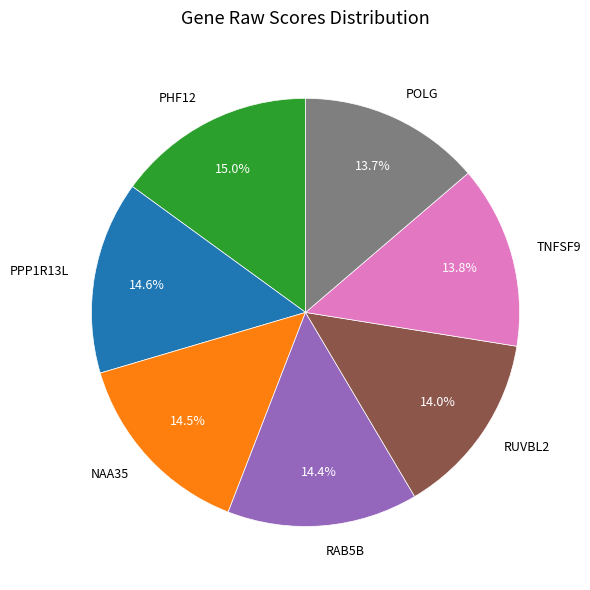

Is it true that RUVBL2 is 14% of the pie?

True